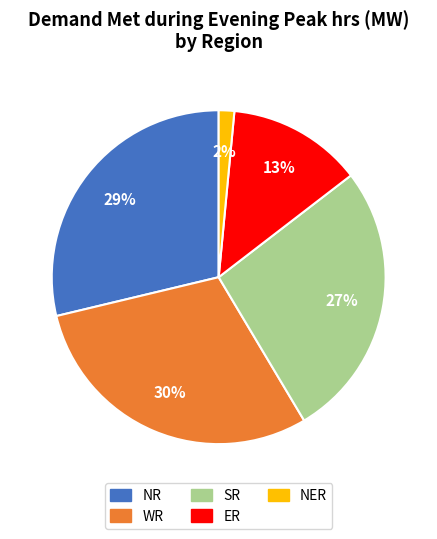

Combined, do SR and NER account for over 50%?

No